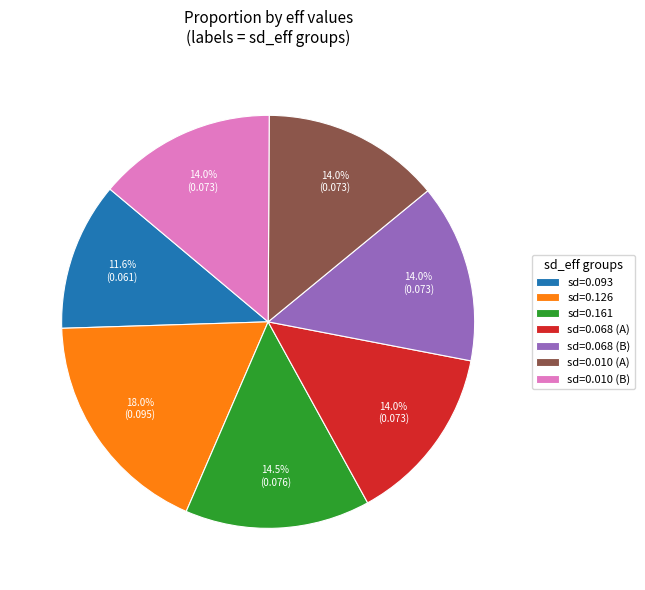

How many segments does this pie chart have?

7